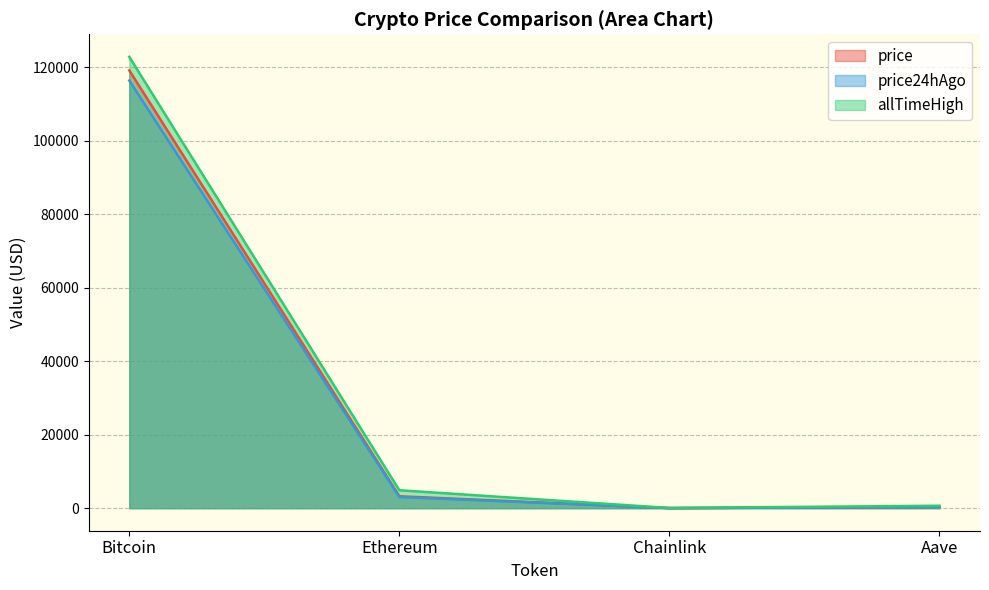

True or false: price24hAgo has a value of 4256.9 at Ethereum.

False